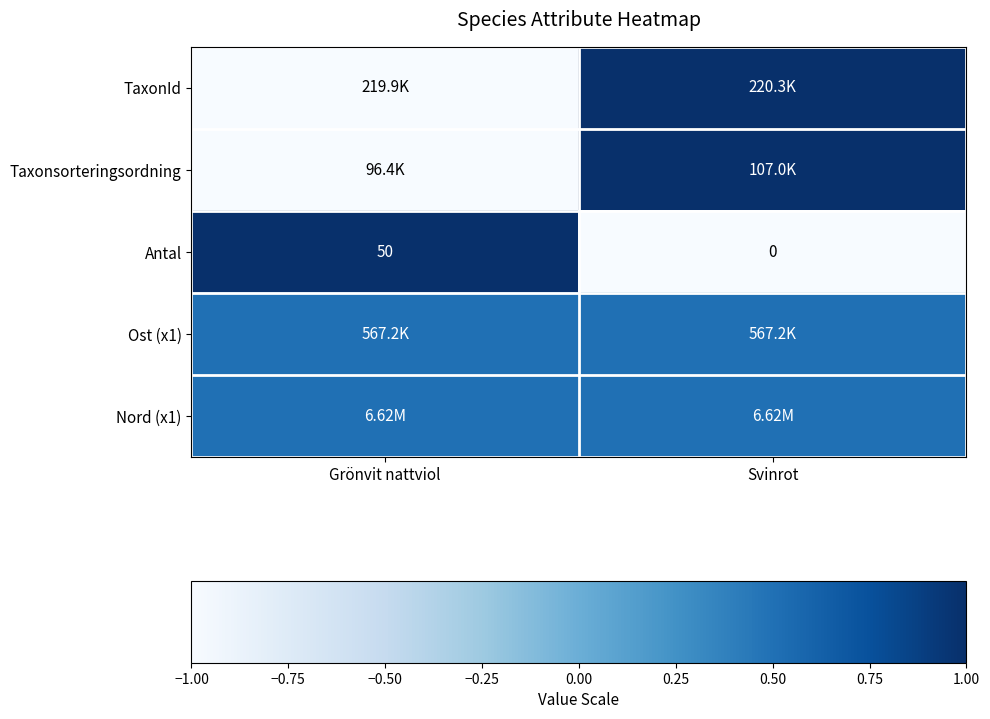

Is it true that Antal equals 1.4 at Grönvit nattviol?

False